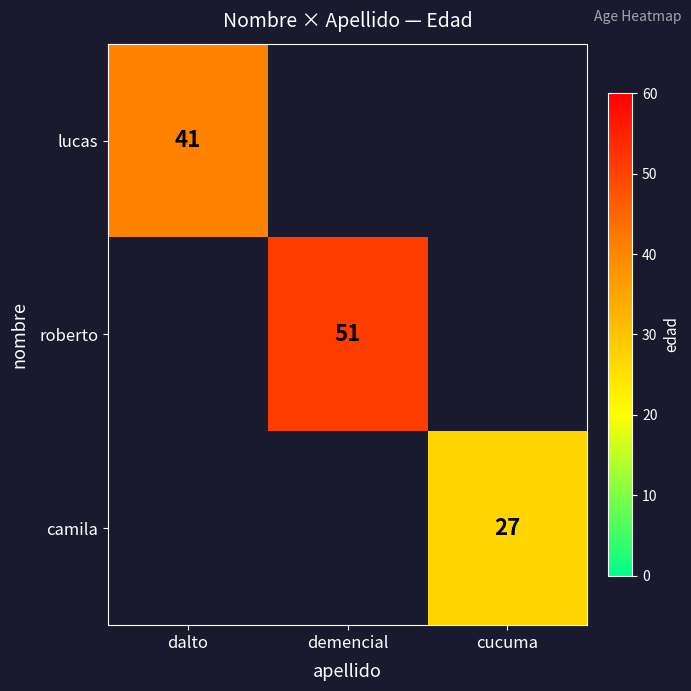

The roberto series shows 51 at demencial. True or false?

True